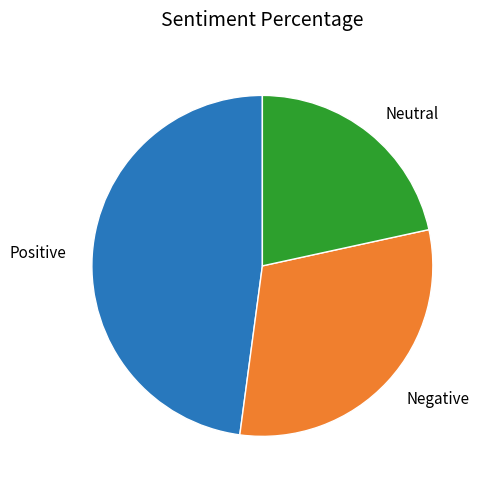

Rank the categories by value from lowest to highest.

Neutral, Negative, Positive